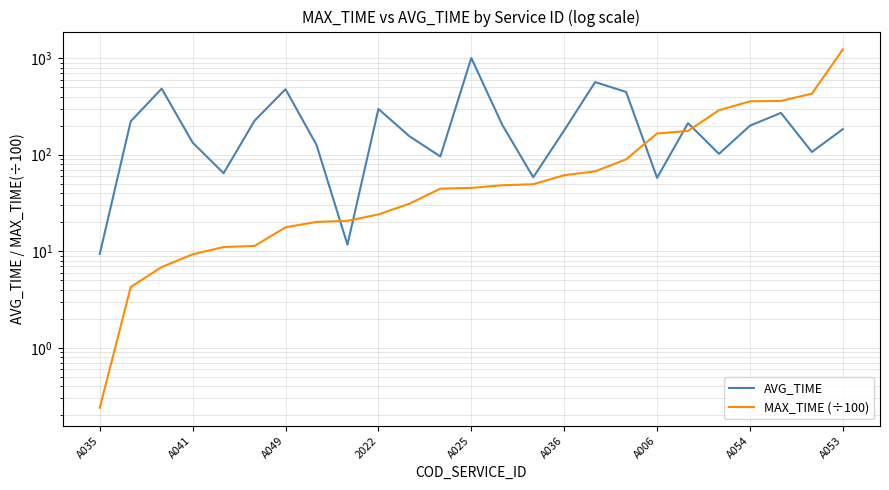

Reading left to right, what are all the values shown in this chart?

AVG_TIME: 9.4	221.9	483.5	133.4	64.4	225.3	476.8	126.4	11.7	297.8	155.5	96.0	1003.8	203.8	58.5	178.6	565.0	446.6	57.7	212.5	102.0	199.9	271.2	106.8	184.0
MAX_TIME (÷100): 0.2	4.3	6.9	9.3	11.1	11.4	17.7	20.2	20.7	24.1	31.1	44.5	45.4	48.3	49.5	61.3	67.3	89.7	165.8	176.3	288.8	357.3	360.5	428.6	1229.7